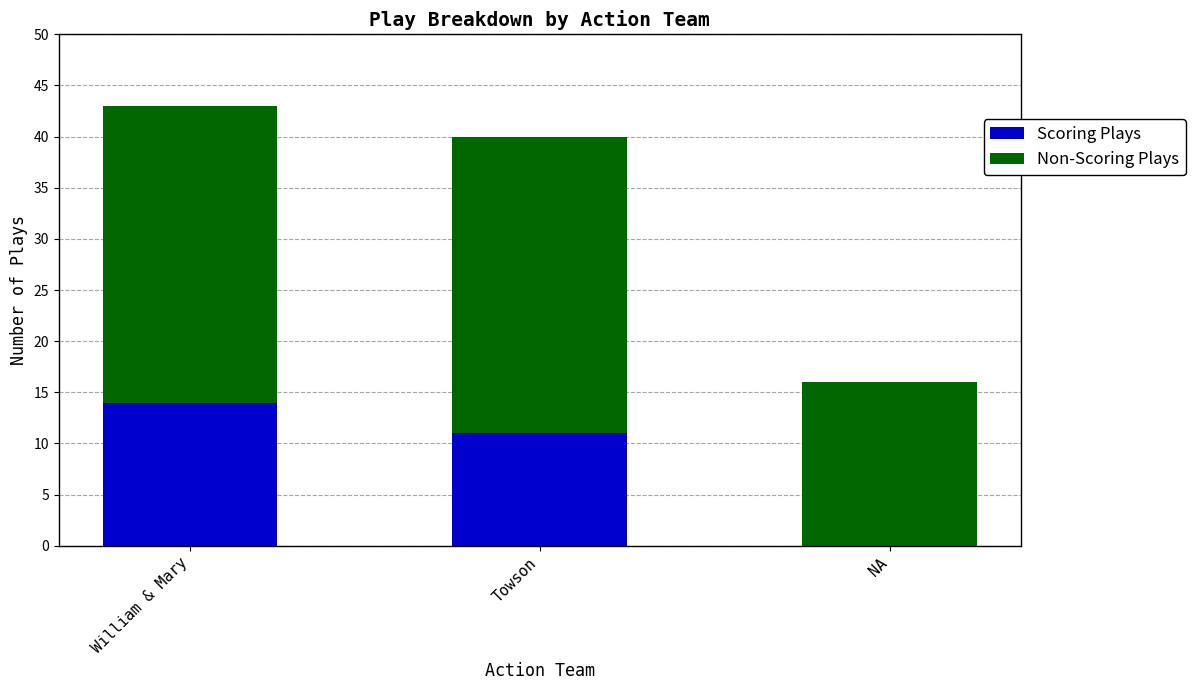

What is the total value across all series at Towson?

40